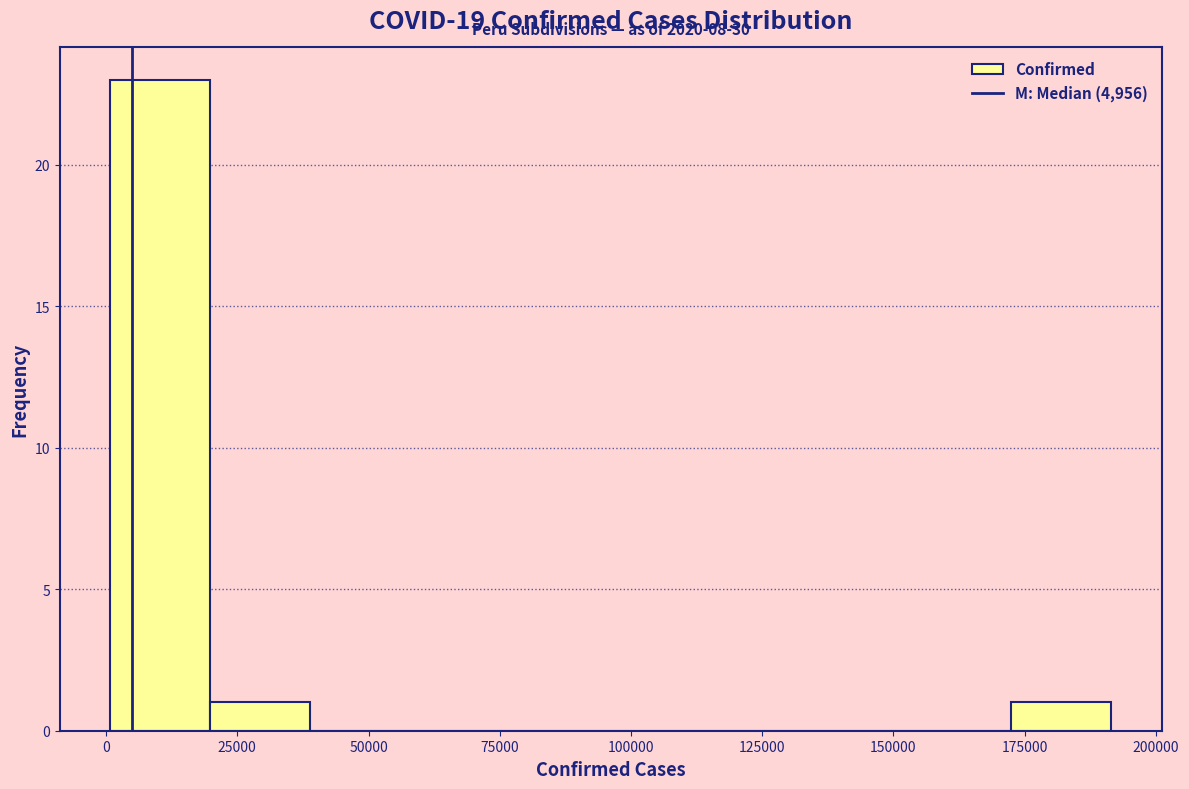

Read against the x-axis, roughly where is the centre of the tallest bar?

10000